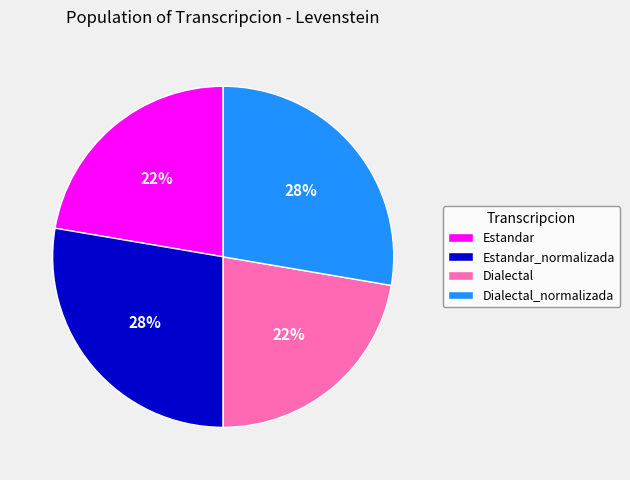

To the nearest percent, what percentage of the pie is Dialectal_normalizada?

28%